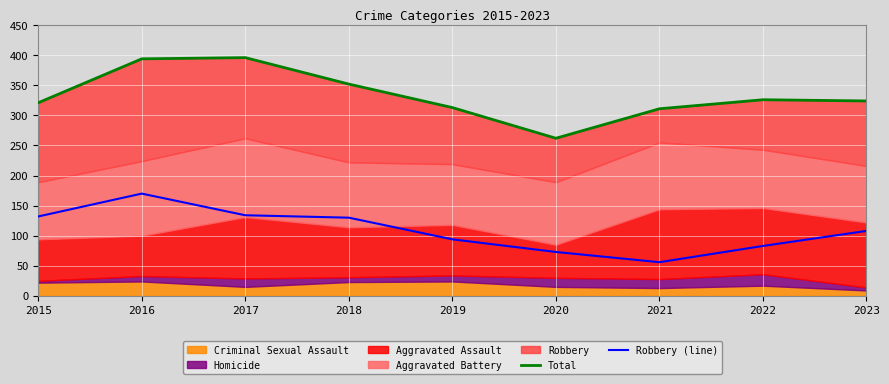

At which label does Robbery (line) reach its peak?

2016